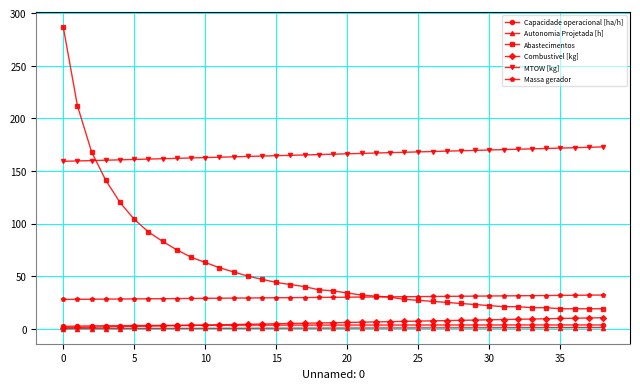

True or false: Abastecimentos and Combustivel [kg] cross at least once.

False